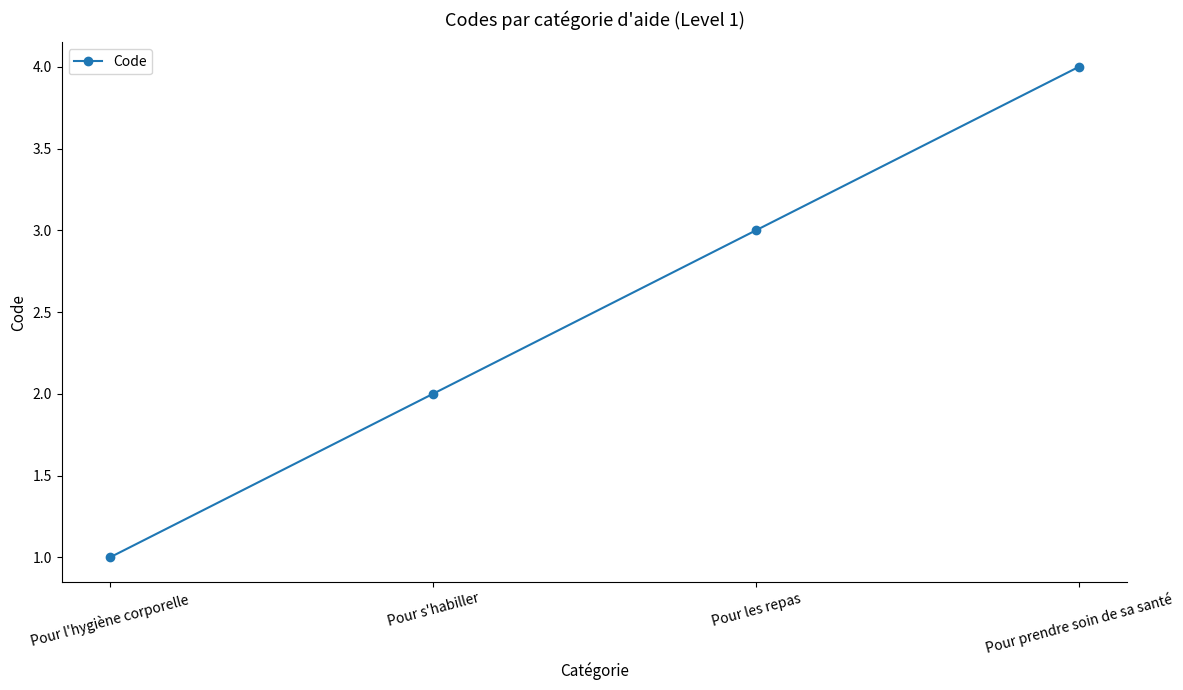

Reading left to right, extract all data points from this chart.

1	2	3	4